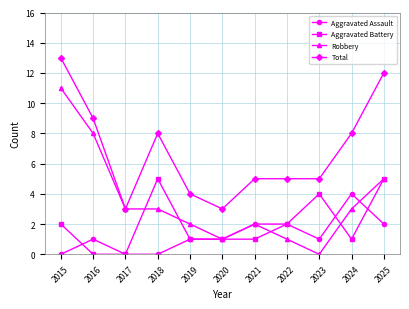

True or false: Aggravated Assault and Total intersect in this chart.

False